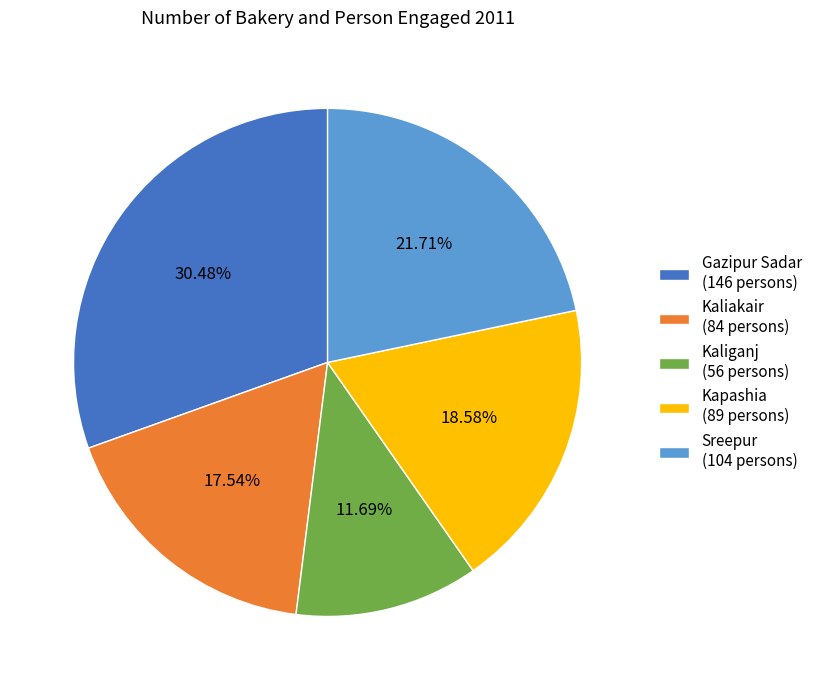

Approximately how many times larger is the value at Kaliakair compared to Sreepur?

0.8